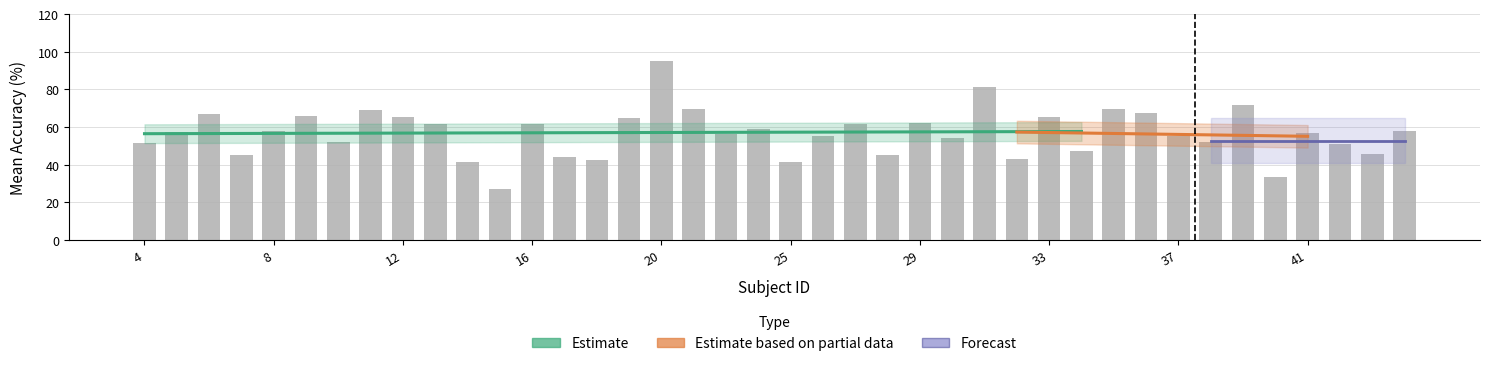

Reading left to right, what are all the values shown in this chart?

4=51.4	5=57.4	6=66.6	7=44.8	8=57.7	9=66.0	10=51.8	11=69.2	12=65.5	13=61.7	14=41.4	15=27.2	16=61.7	17=43.8	18=42.5	19=64.8	20=95.0	21=69.3	22=56.2	24=59.0	25=41.2	26=55.2	27=61.5	28=45.3	29=62.2	30=54.0	31=81.2	32=43.0	33=65.2	34=47.3	35=69.7	36=67.3	37=55.0	38=52.0	39=71.5	40=33.3	41=57.0	42=51.0	43=45.6	44=58.0